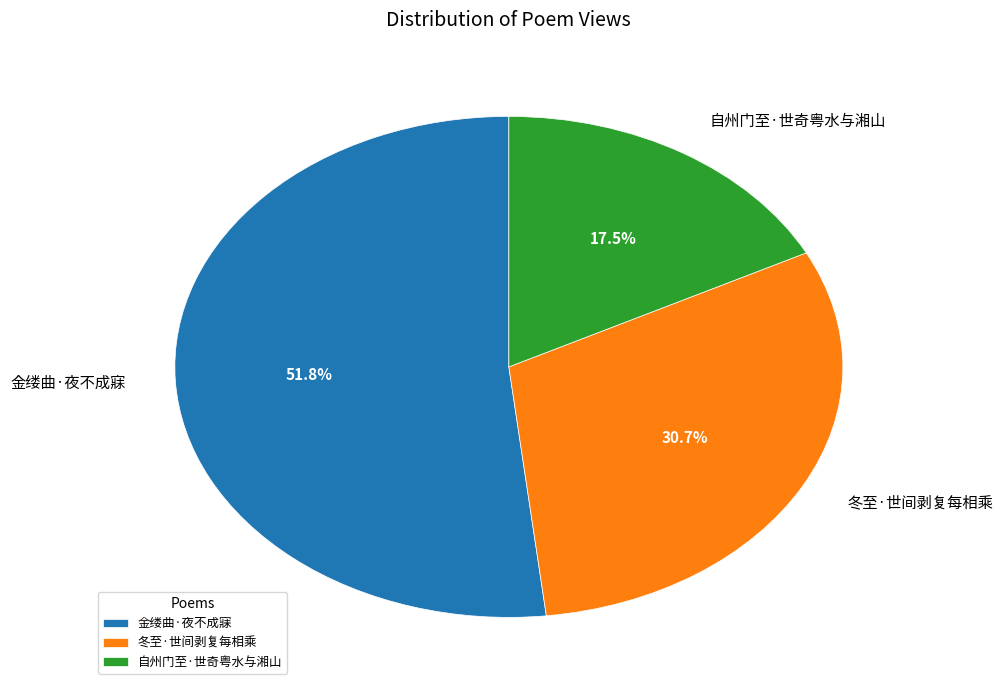

What is the ratio of the value at 自州门至·世奇粤水与湘山 to the value at 金缕曲·夜不成寐?

0.3